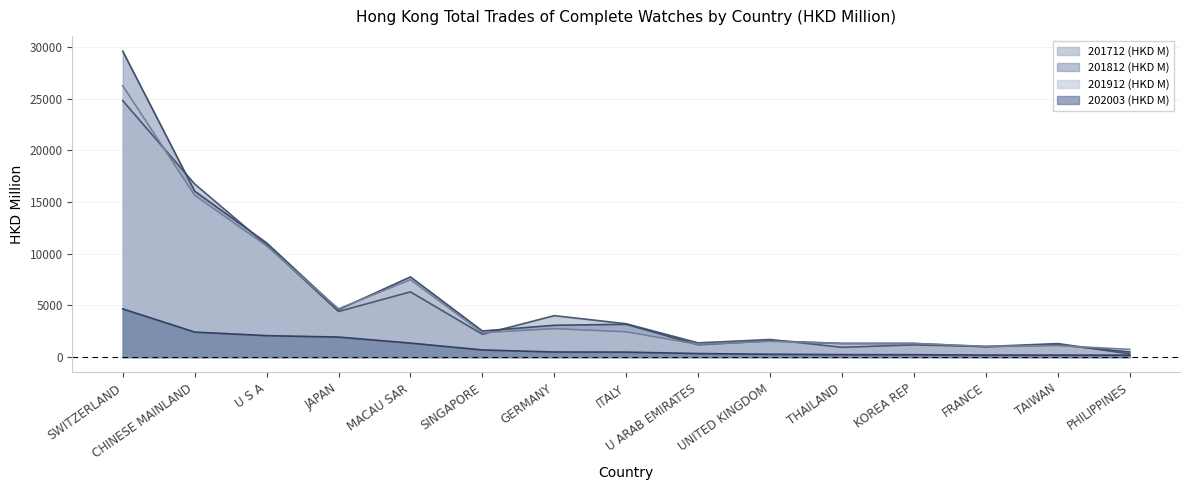

Where does the 201712 (HKD M) series first go above 2217?

SWITZERLAND